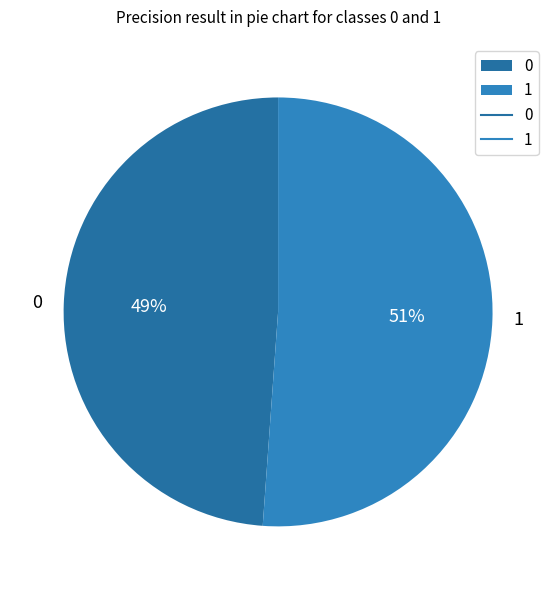

To the nearest percent, what portion does 0 represent?

49%